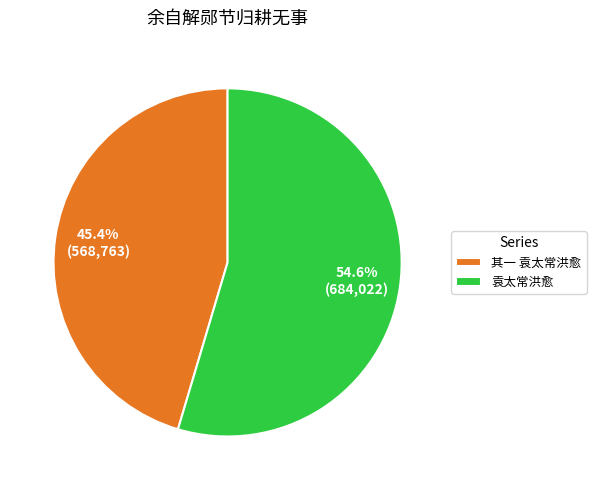

Which slice is the largest?

袁太常洪愈